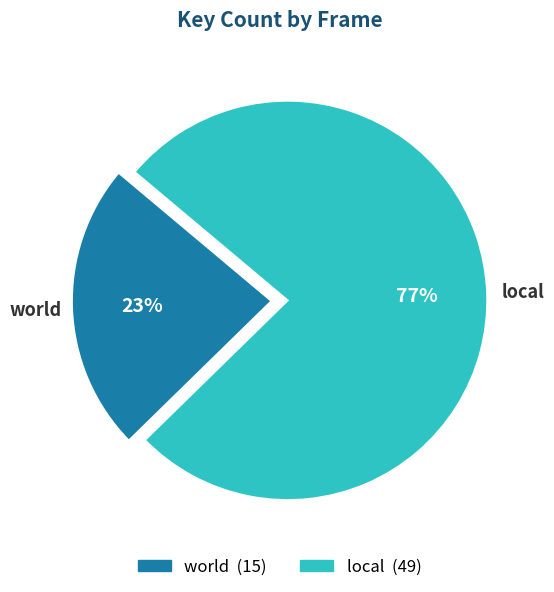

Approximately how many times larger is the value at local compared to world?

3.3